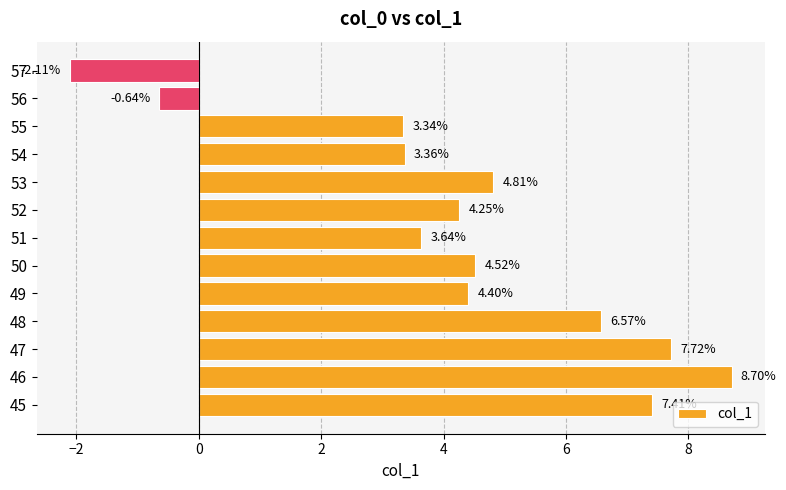

How many negative values are there?

2